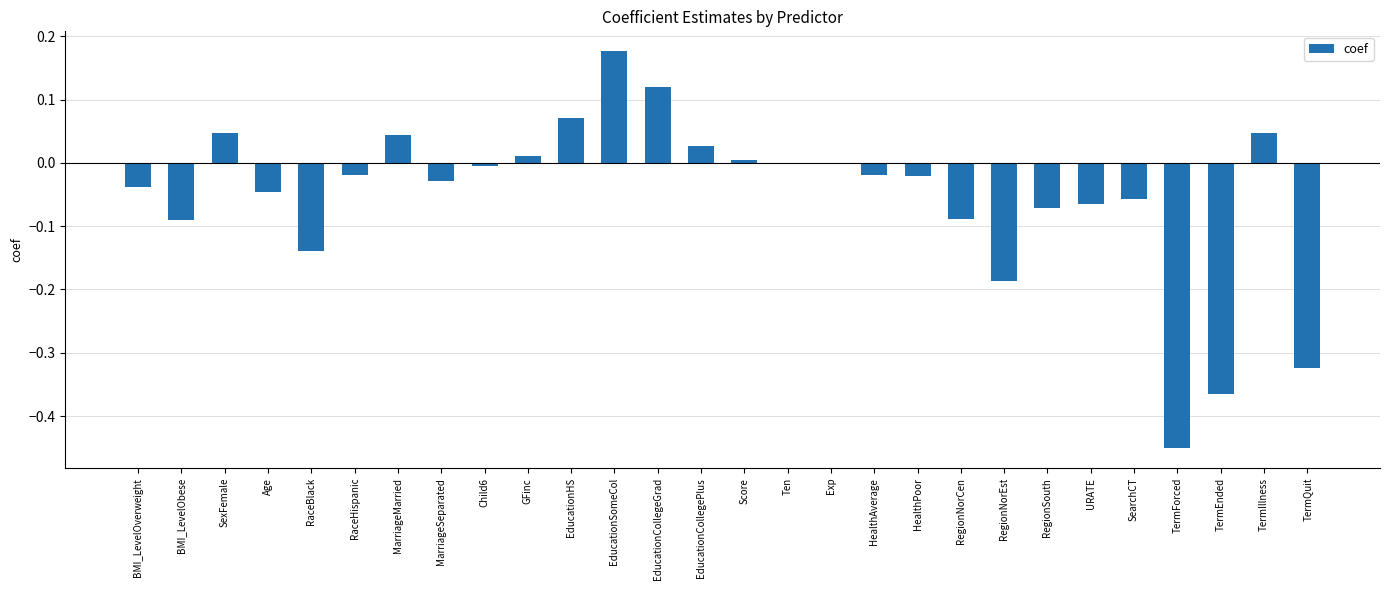

The chart shows a value of 0.0 at SexFemale. True or false?

True